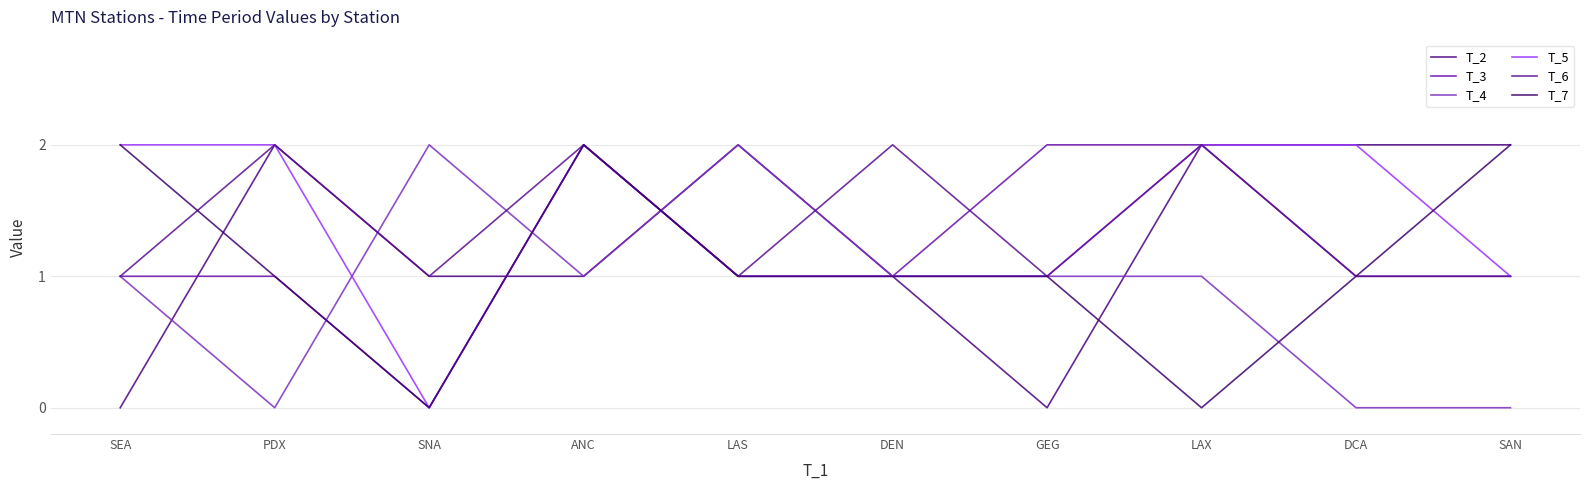

List the series in order of their peak value, lowest first.

T_2, T_3, T_4, T_5, T_6, T_7